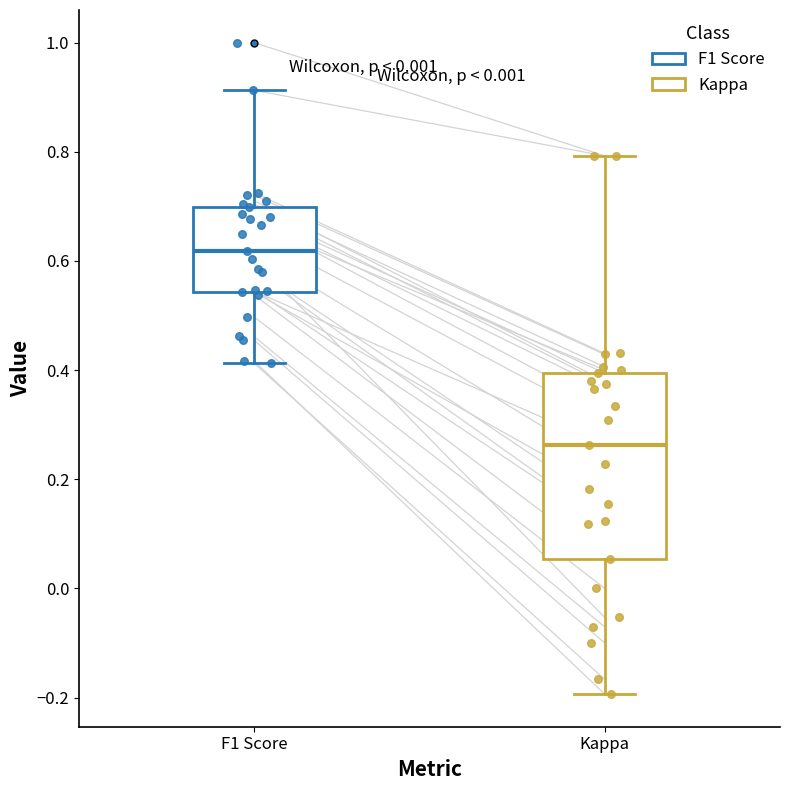

Where is the lower edge of the box for Kappa on the y-axis? The values are not printed on the chart, so give them approximately, as read against the axis.

0.06